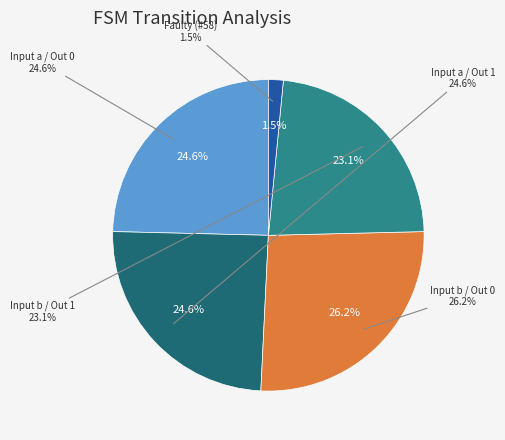

What percentage is NOT represented by output_symbol=1 (input=b)?

76.9%